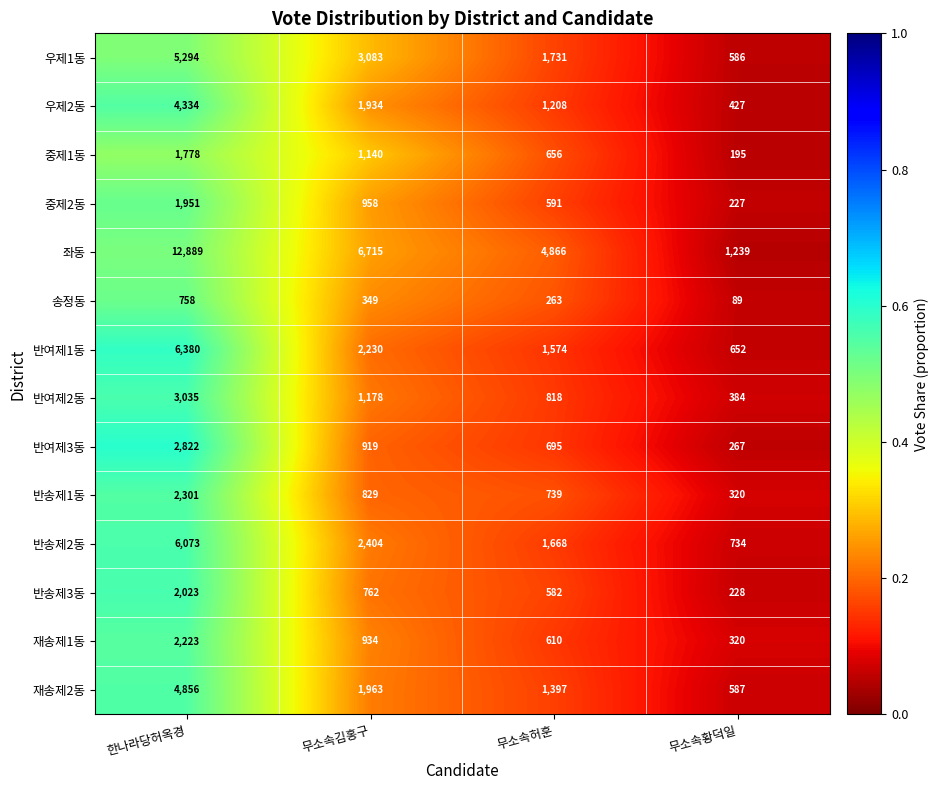

How many categories are shown in the chart?

4